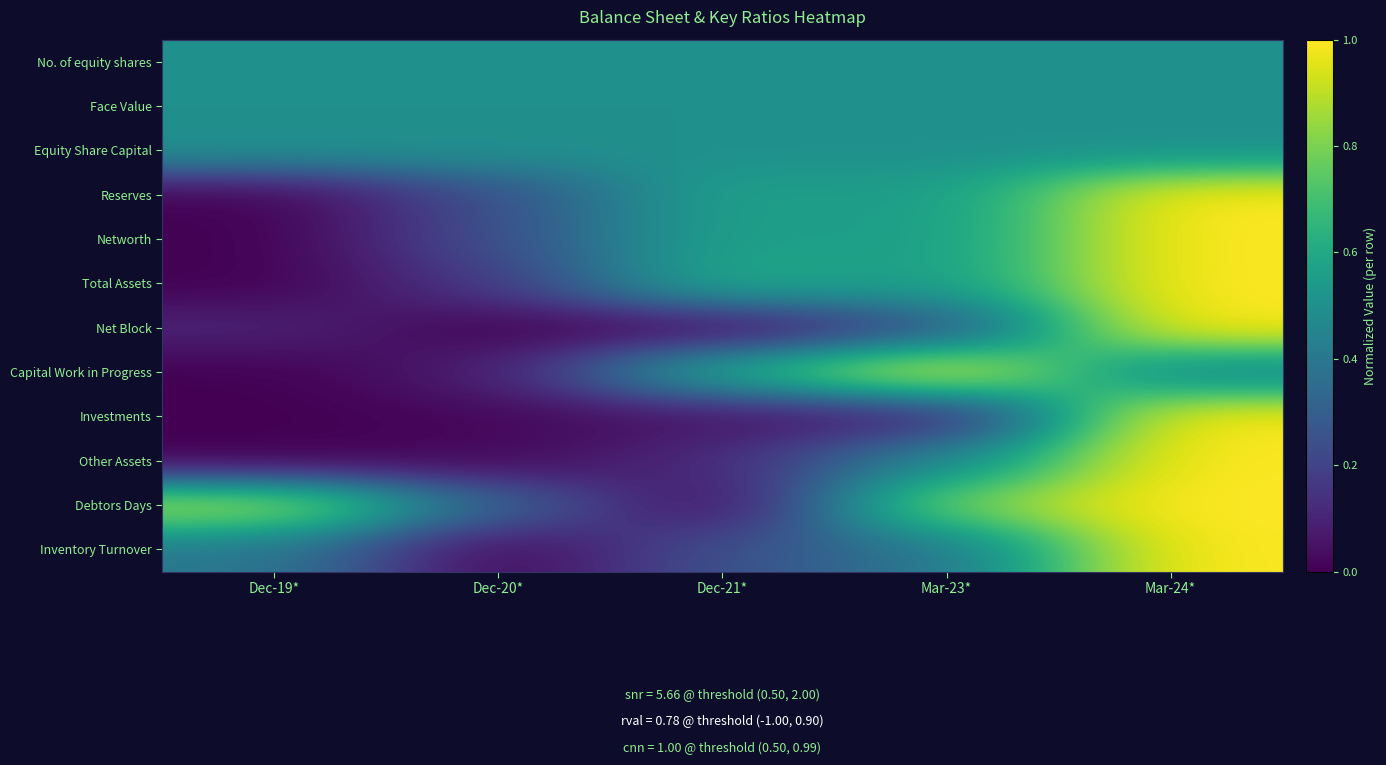

Reading right to left, what are all the values shown in this chart?

No. of equity shares: Mar-24*=0.5	Mar-23*=0.5	Dec-21*=0.5	Dec-20*=0.5	Dec-19*=0.5
Face Value: Mar-24*=0.5	Mar-23*=0.5	Dec-21*=0.5	Dec-20*=0.5	Dec-19*=0.5
Equity Share Capital: Mar-24*=0.5	Mar-23*=0.5	Dec-21*=0.5	Dec-20*=0.5	Dec-19*=0.5
Reserves: Mar-24*=1.0	Mar-23*=0.5	Dec-21*=0.6	Dec-20*=0.2	Dec-19*=0.0
Networth: Mar-24*=1.0	Mar-23*=0.5	Dec-21*=0.6	Dec-20*=0.2	Dec-19*=0.0
Total Assets: Mar-24*=1.0	Mar-23*=0.5	Dec-21*=0.6	Dec-20*=0.2	Dec-19*=0.0
Net Block: Mar-24*=1.0	Mar-23*=0.2	Dec-21*=0.0	Dec-20*=0.0	Dec-19*=0.1
Capital Work in Progress: Mar-24*=0.4	Mar-23*=1.0	Dec-21*=0.6	Dec-20*=0.1	Dec-19*=0.0
Investments: Mar-24*=1.0	Mar-23*=0.1	Dec-21*=0.0	Dec-20*=0.0	Dec-19*=0.0
Other Assets: Mar-24*=1.0	Mar-23*=0.5	Dec-21*=0.1	Dec-20*=0.0	Dec-19*=0.0
Debtors Days: Mar-24*=1.0	Mar-23*=0.8	Dec-21*=0.0	Dec-20*=0.3	Dec-19*=0.9
Inventory Turnover: Mar-24*=1.0	Mar-23*=0.4	Dec-21*=0.3	Dec-20*=0.0	Dec-19*=0.4